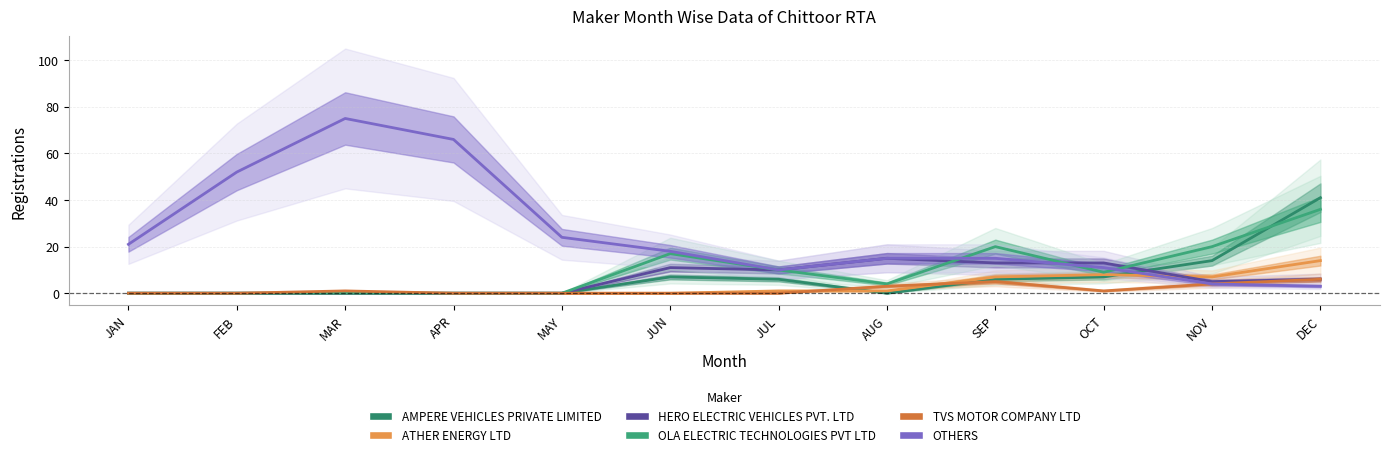

In TVS MOTOR COMPANY LTD, how many points are higher than both neighbors (excluding endpoints)?

2